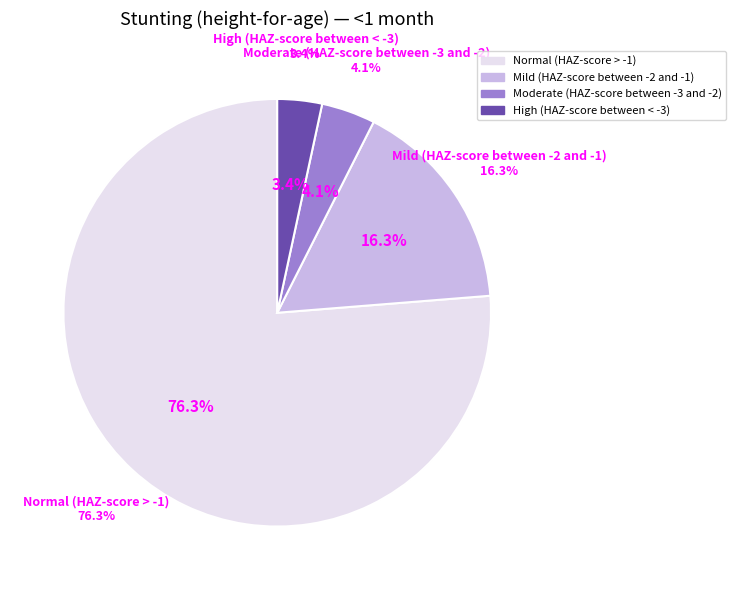

The Mild (HAZ-score between -2 and -1) slice represents 5% of the pie. True or false?

False